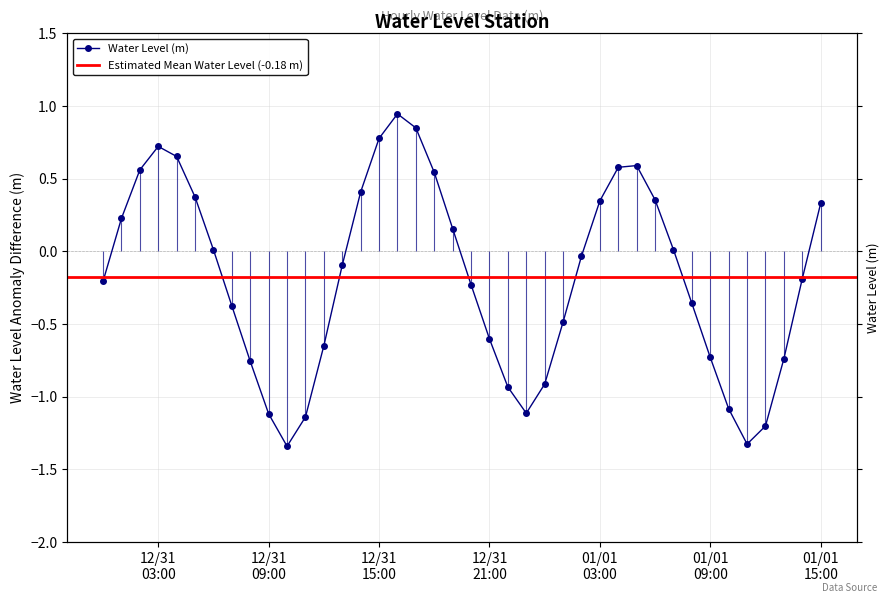

How many interior local valleys (lower than both neighbors) does the data have?

3